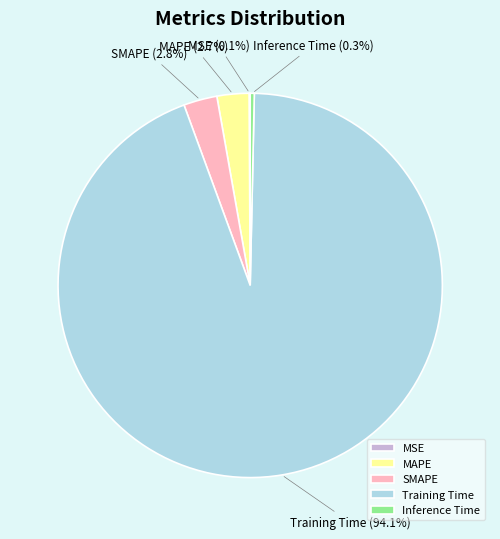

Which has a higher value, Inference Time or MAPE?

MAPE